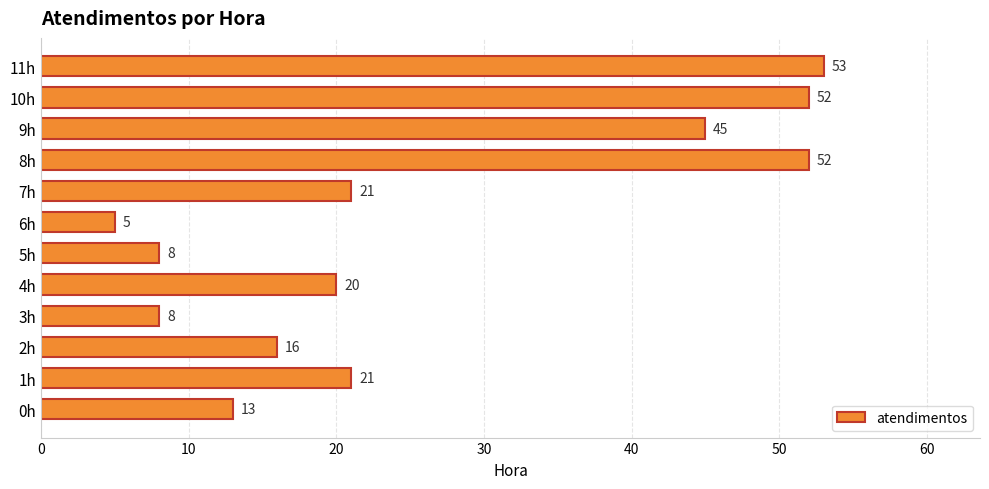

How many data points does each series have?

12